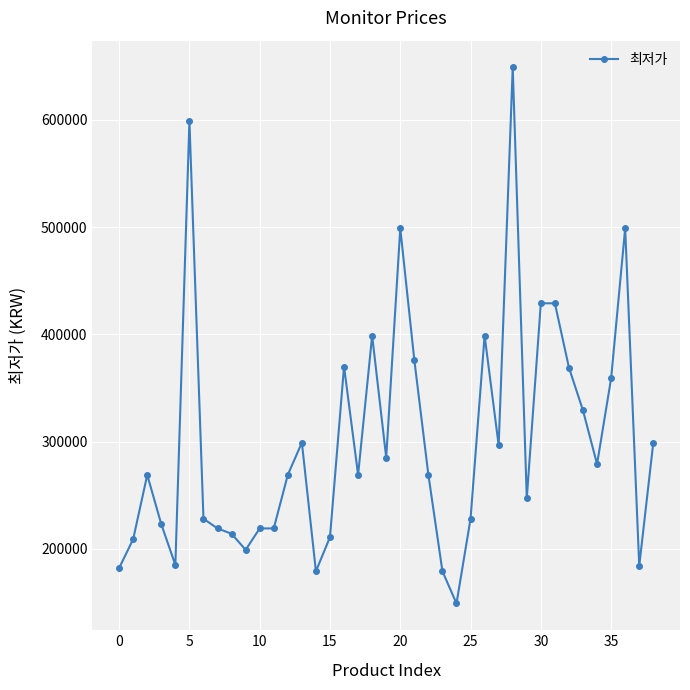

What is the sum of all values?

11712800